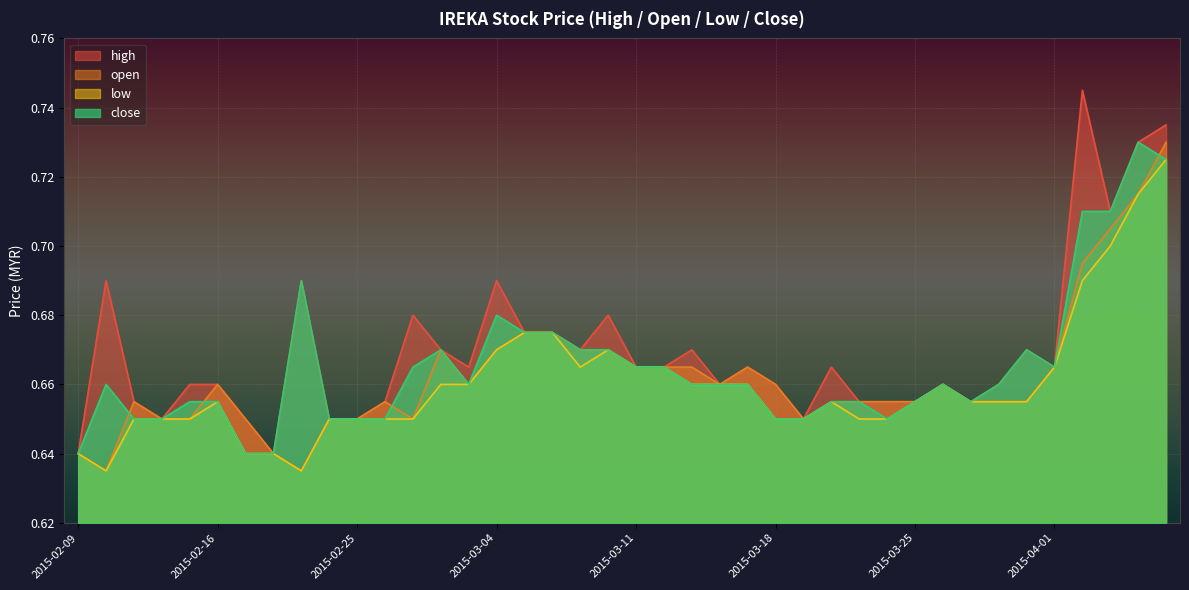

List the series in order of their peak value, lowest first.

low, open, close, high